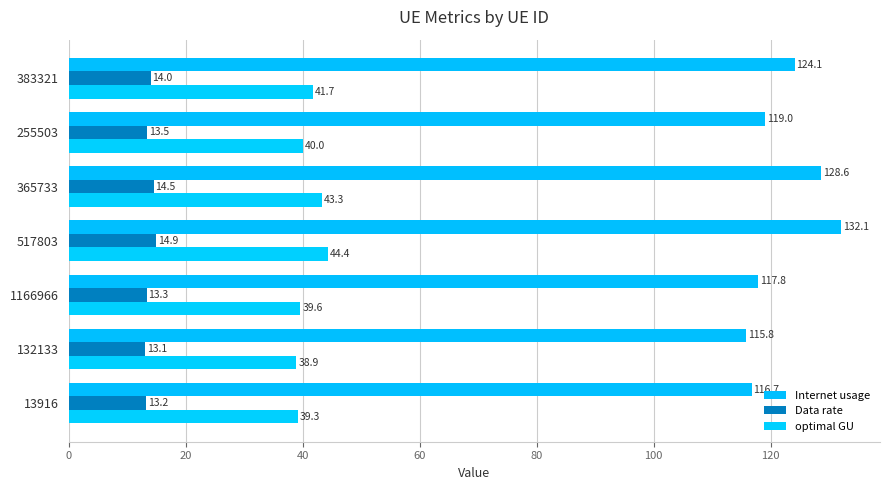

How many series are shown in this chart?

3